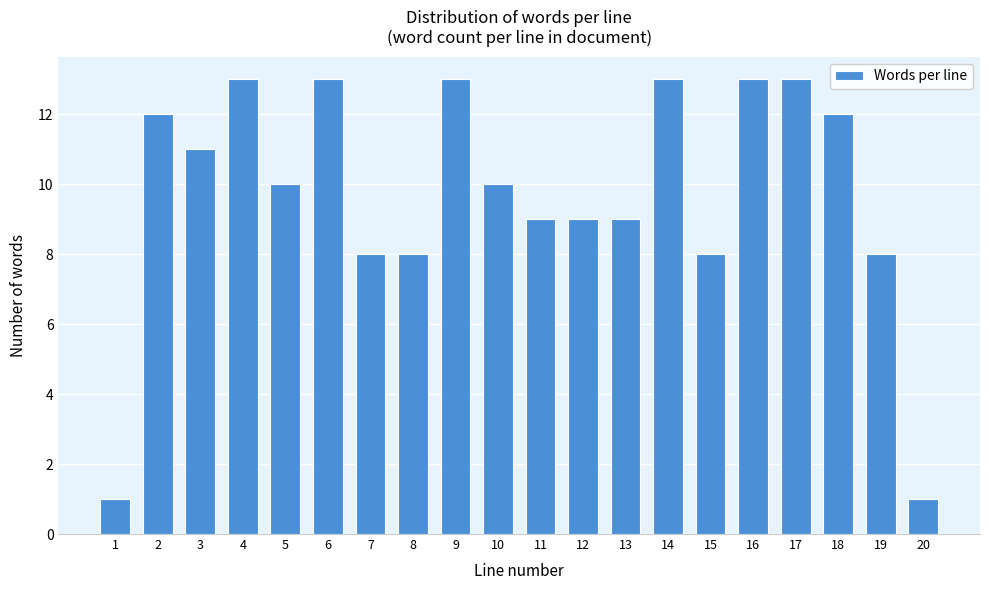

Reading left to right, list all the values displayed in this chart.

1	12	11	13	10	13	8	8	13	10	9	9	9	13	8	13	13	12	8	1